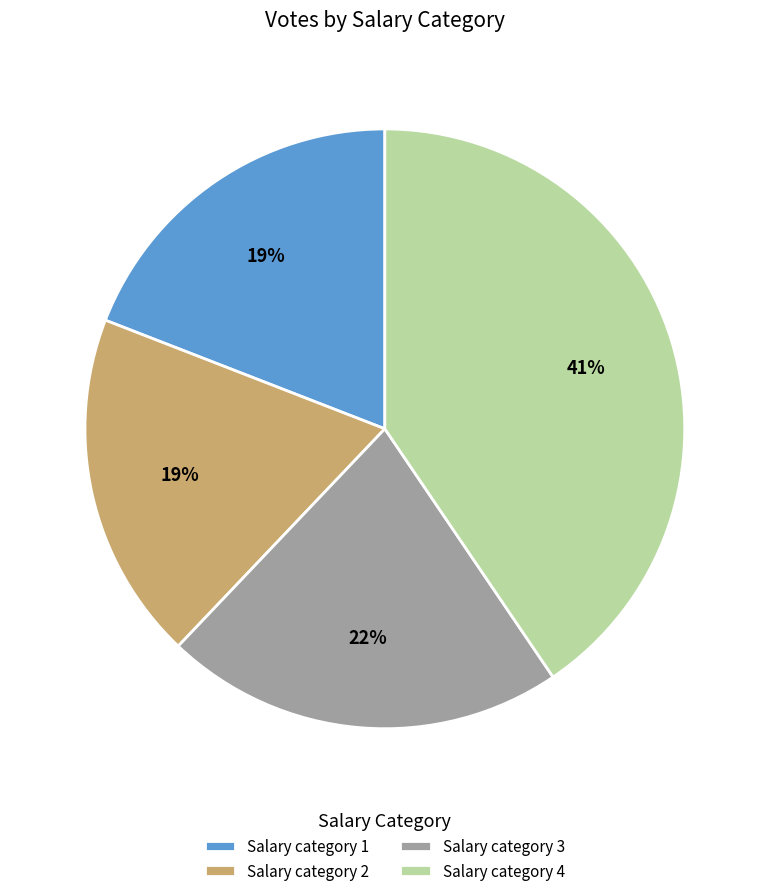

Approximately how many times larger is the value at Salary category 4 compared to Salary category 2?

2.2